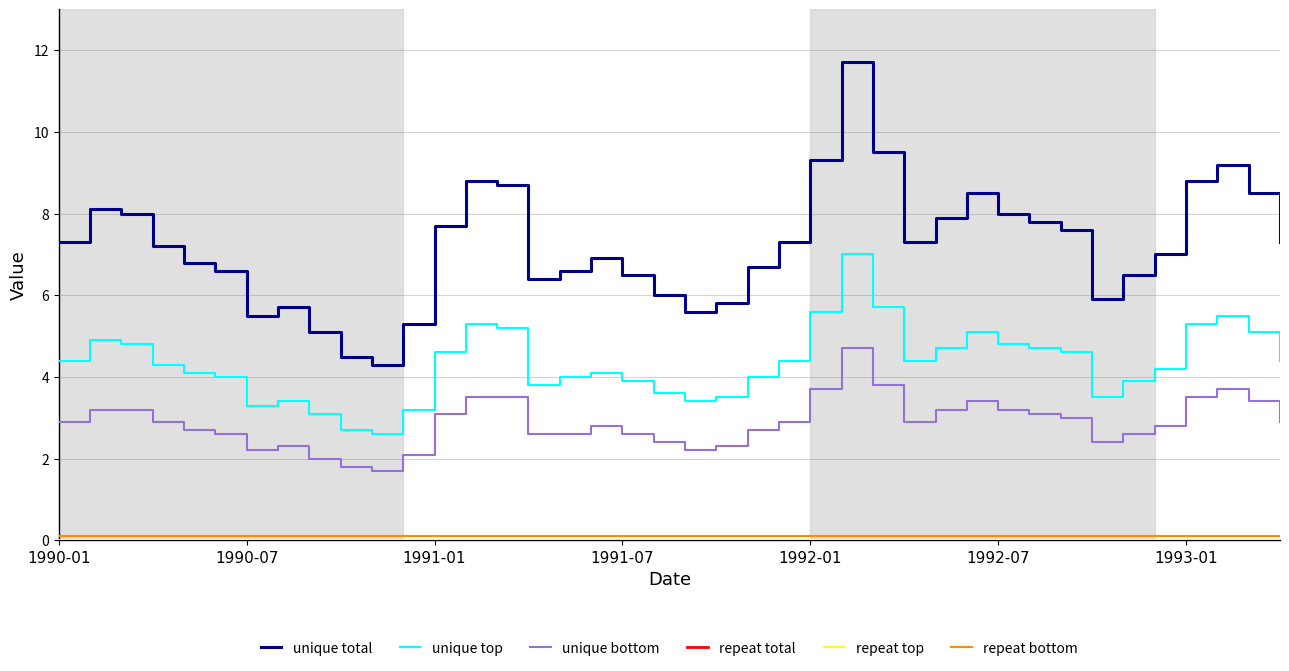

Where is the first local minimum for unique total?

1990-07